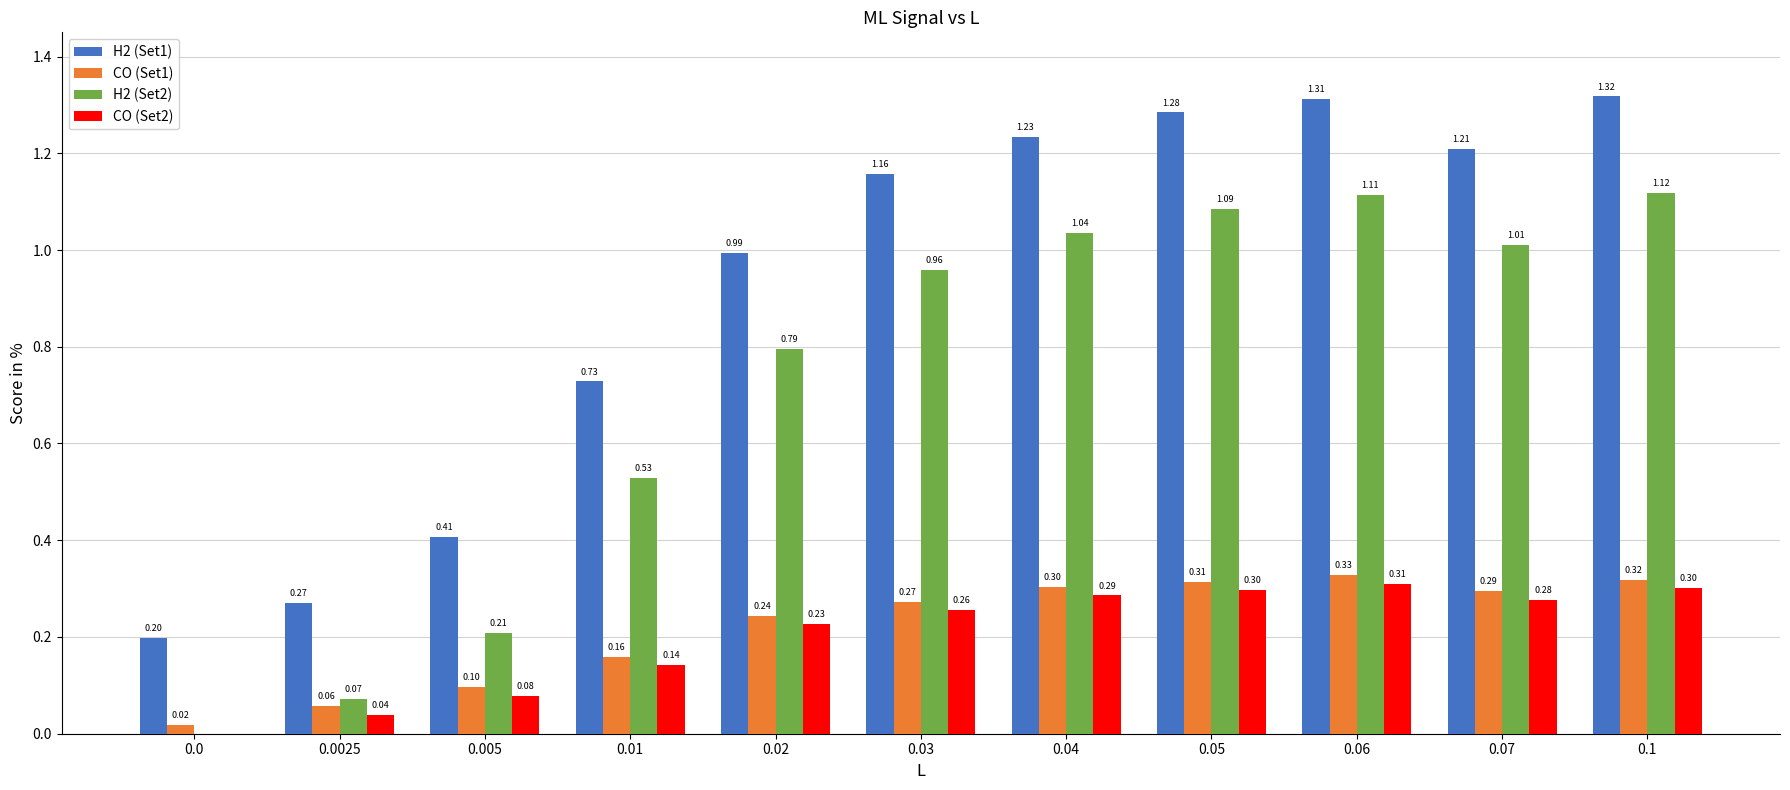

What is the total value across all series at 0.07?

2.8